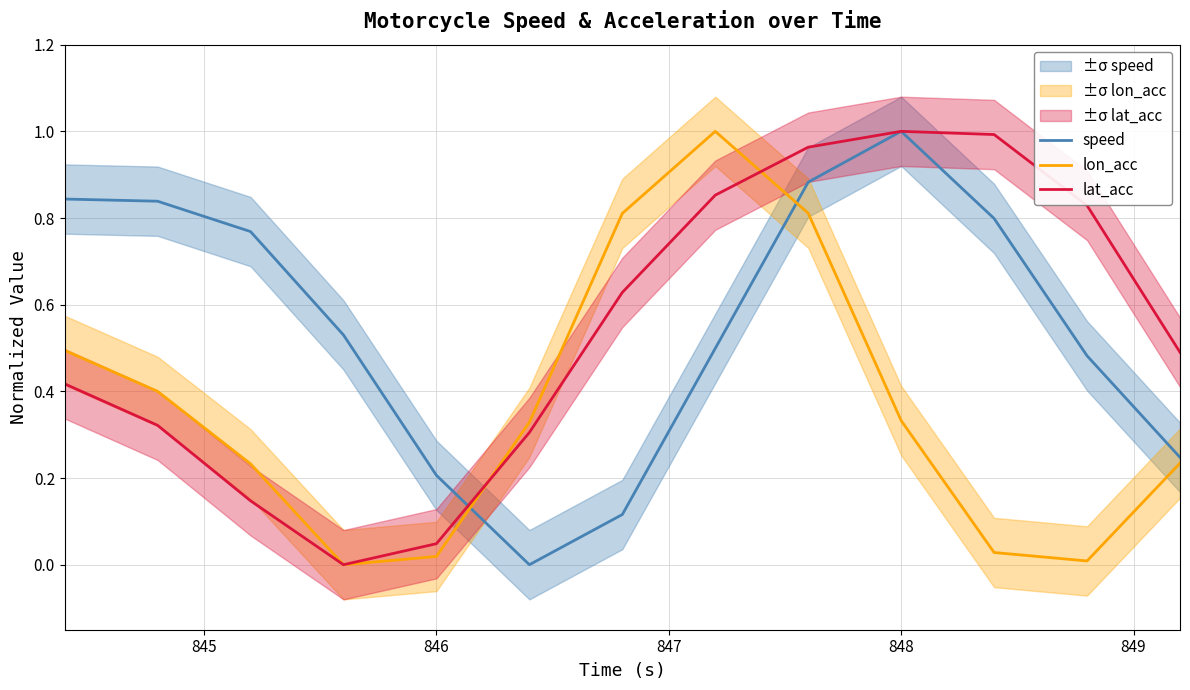

True or false: lon_acc and speed cross at least once.

True